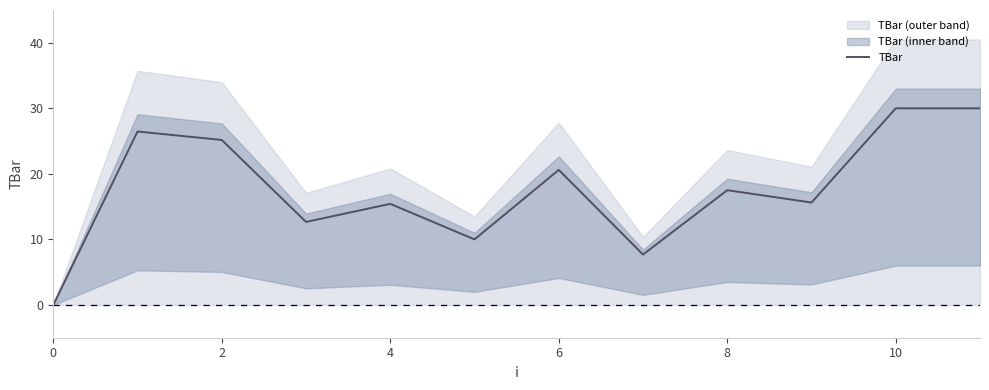

True or false: TBar has a value of 6.1 at 8.

False